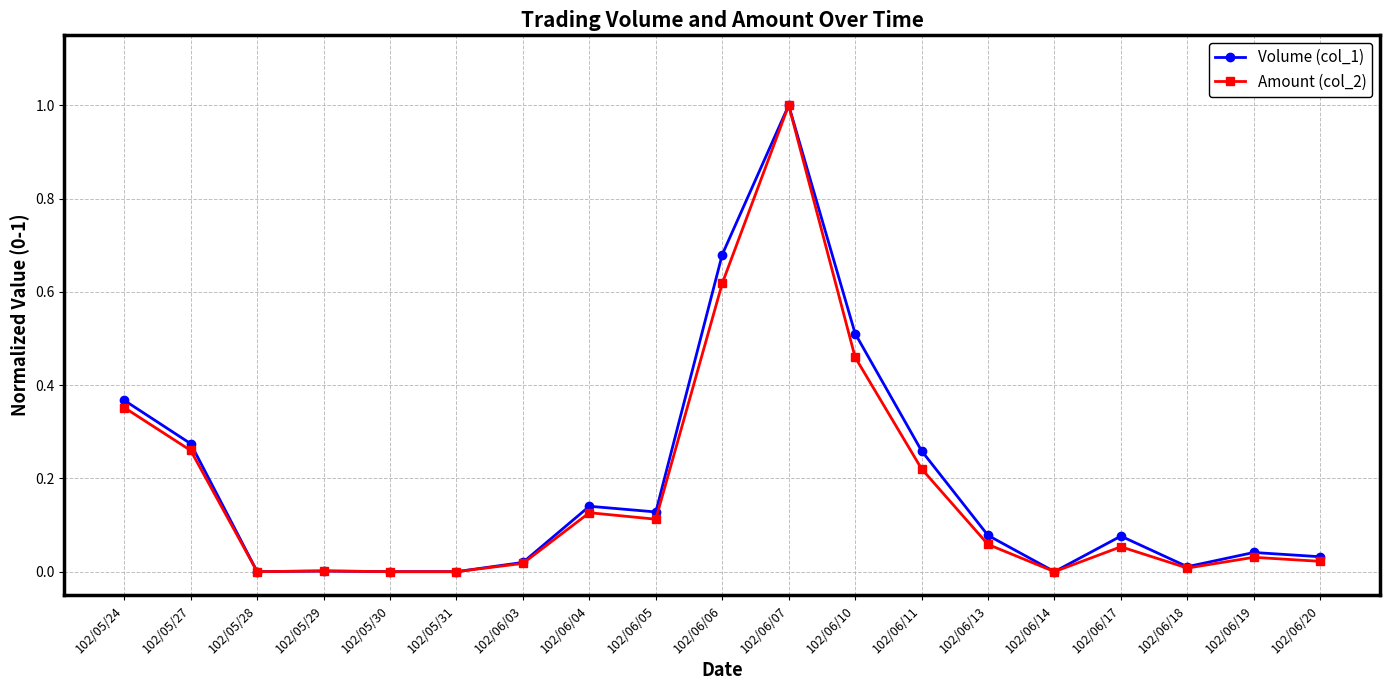

True or false: Volume (col_1) has more than 1 points higher than both neighbors.

True